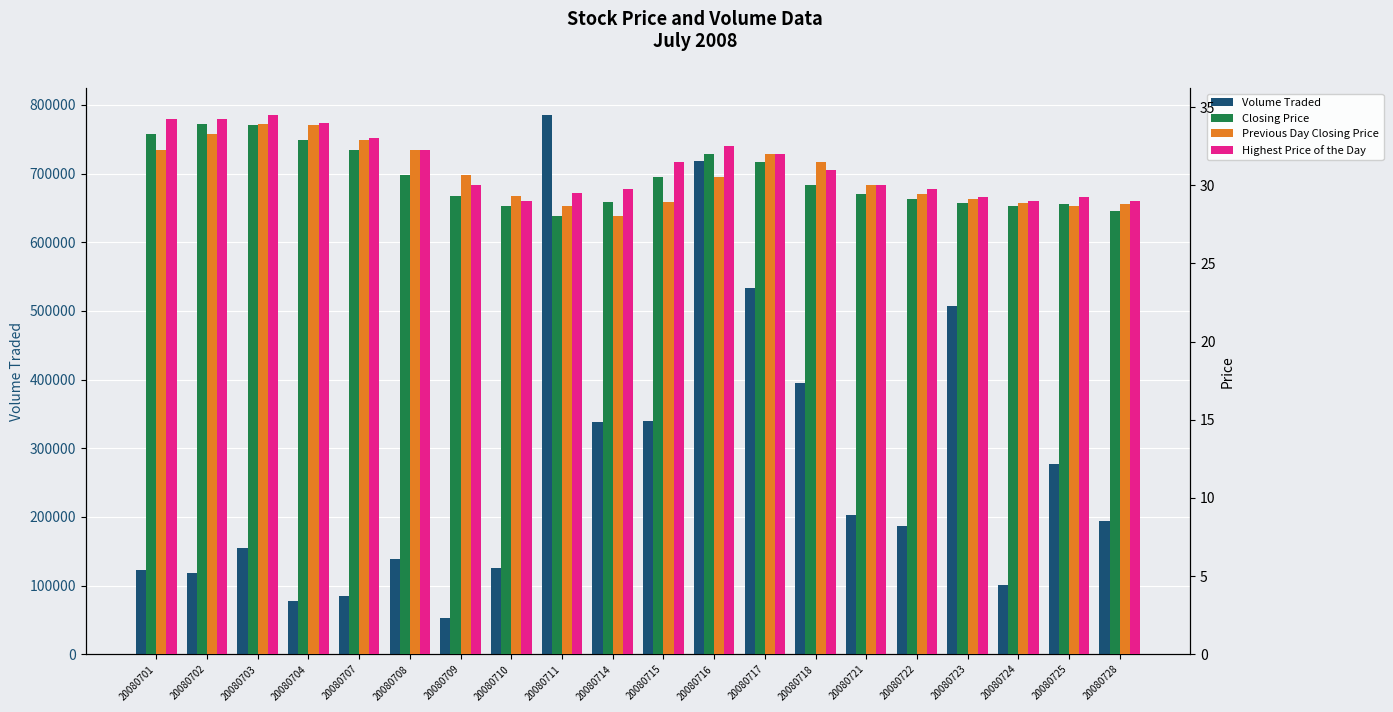

What is the difference between the maximum and minimum values in the Volume Traded series?

731900.0